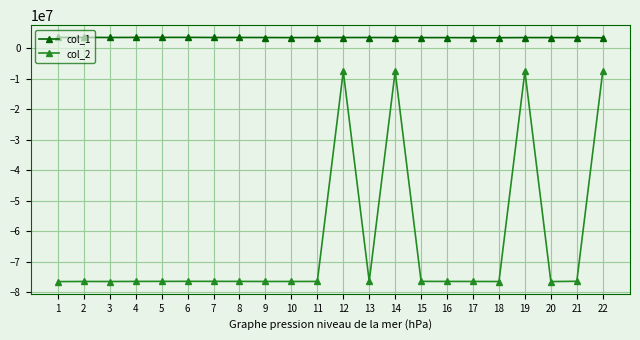

List the series in order of their overall mean, highest first.

col_1, col_2